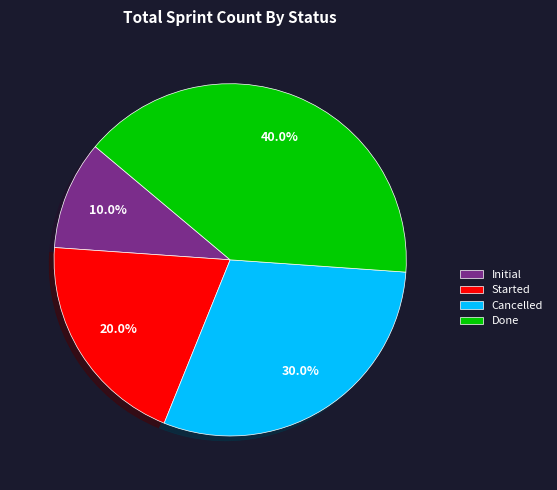

Does Started represent more than half of the total?

No